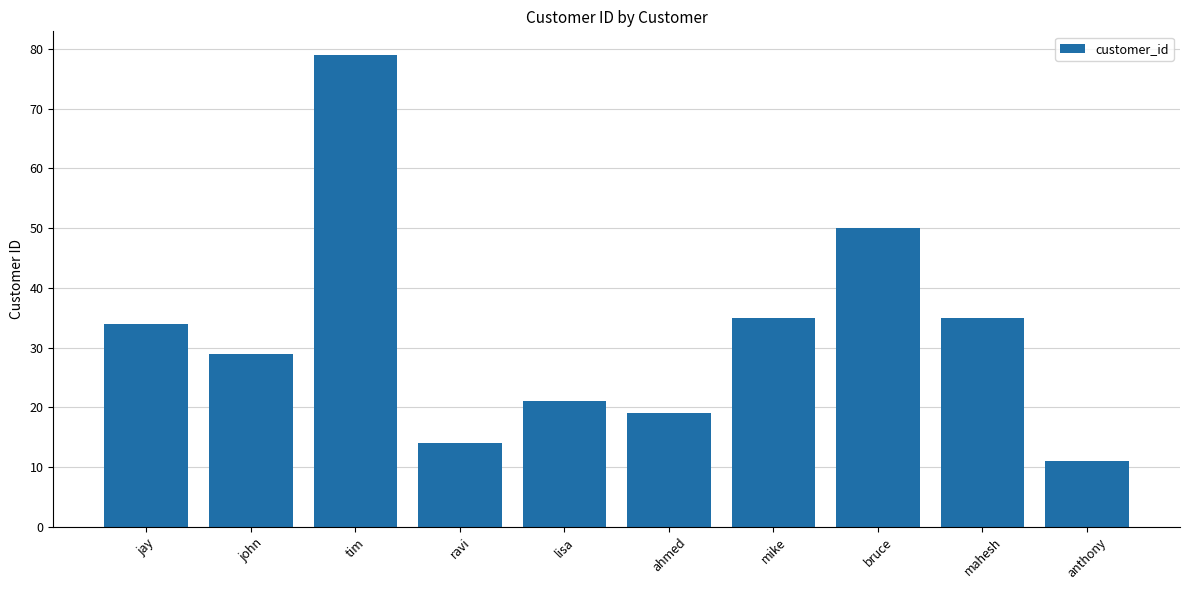

Reading left to right, extract all data points from this chart.

jay=34	john=29	tim=79	ravi=14	lisa=21	ahmed=19	mike=35	bruce=50	mahesh=35	anthony=11